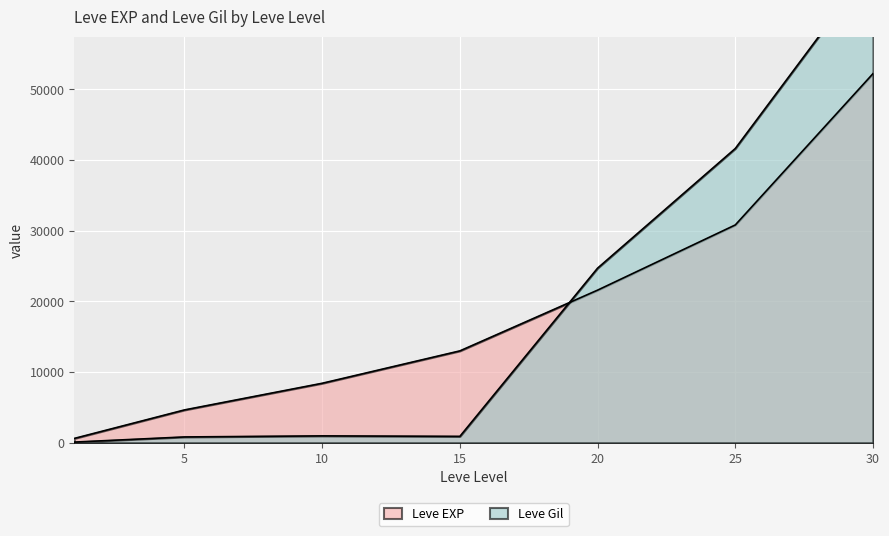

What is the value of the Leve Gil point at the 3rd from the left?

990